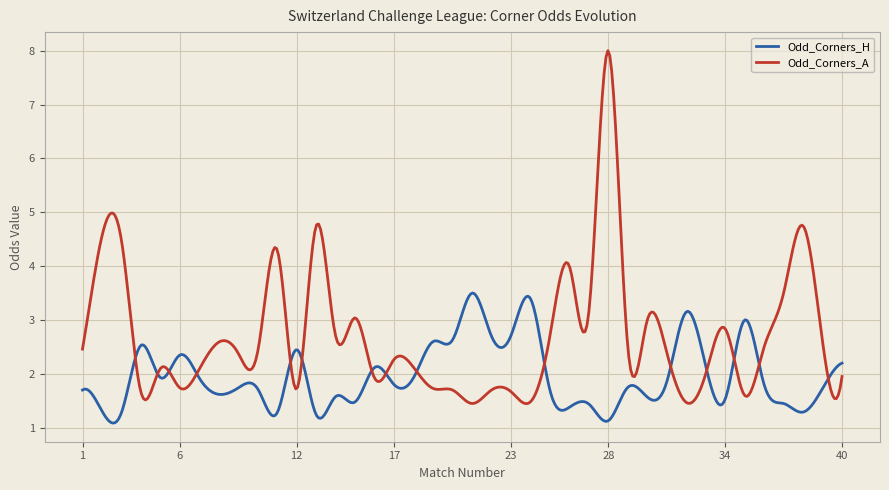

What are all the series names shown in the legend?

Odd_Corners_H, Odd_Corners_A